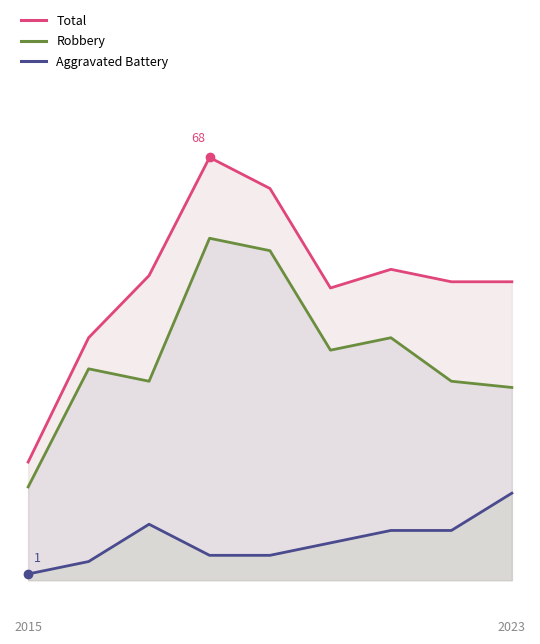

The Aggravated Battery series shows 4 at 7. True or false?

False